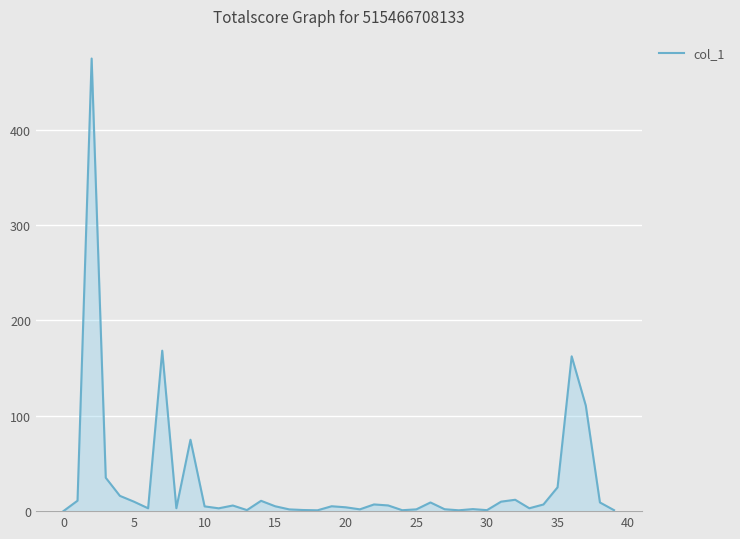

What is the maximum value shown in the chart?

474.7